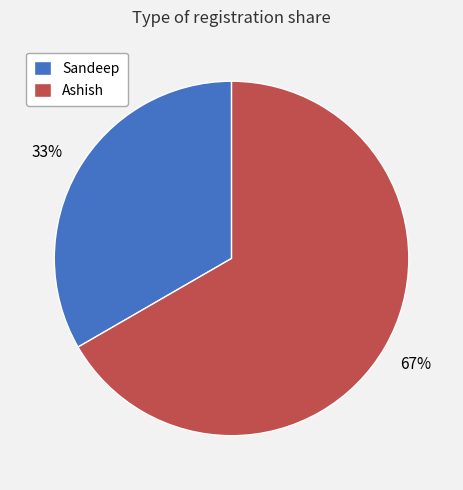

How many segments does this pie chart have?

2